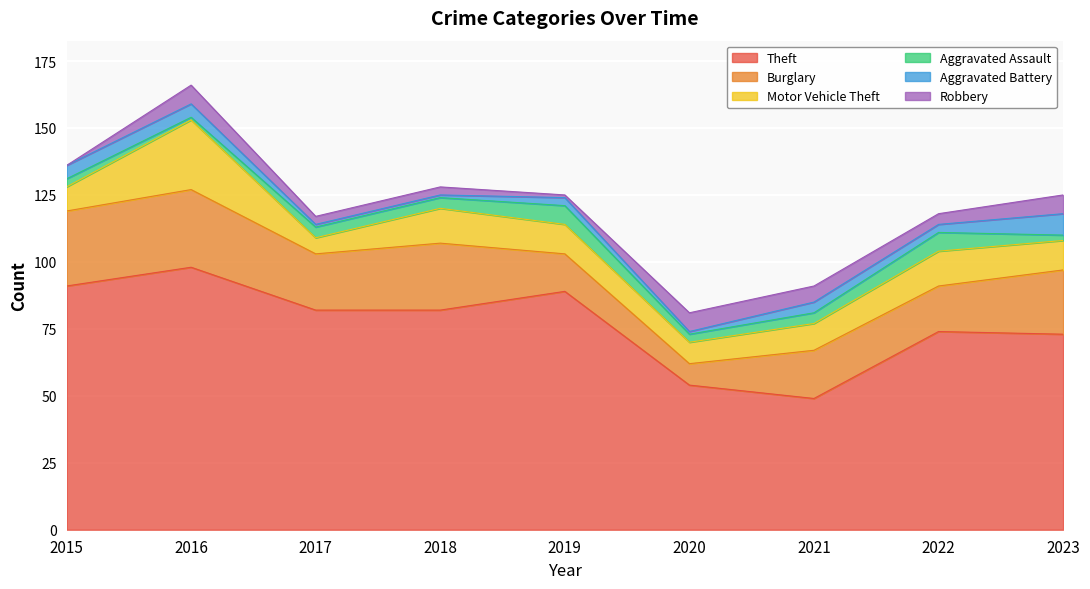

Between 2020 and 2022, which series saw the biggest shift?

Theft